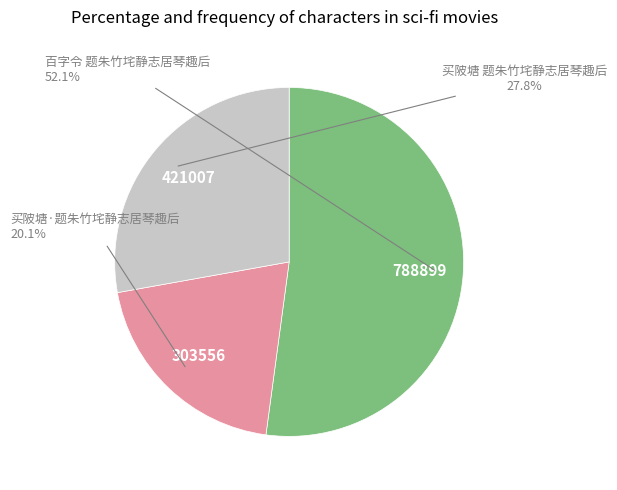

Is there a majority slice in this chart?

Yes